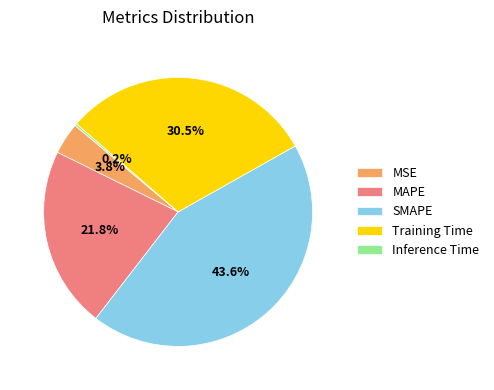

Which slice is the largest?

SMAPE